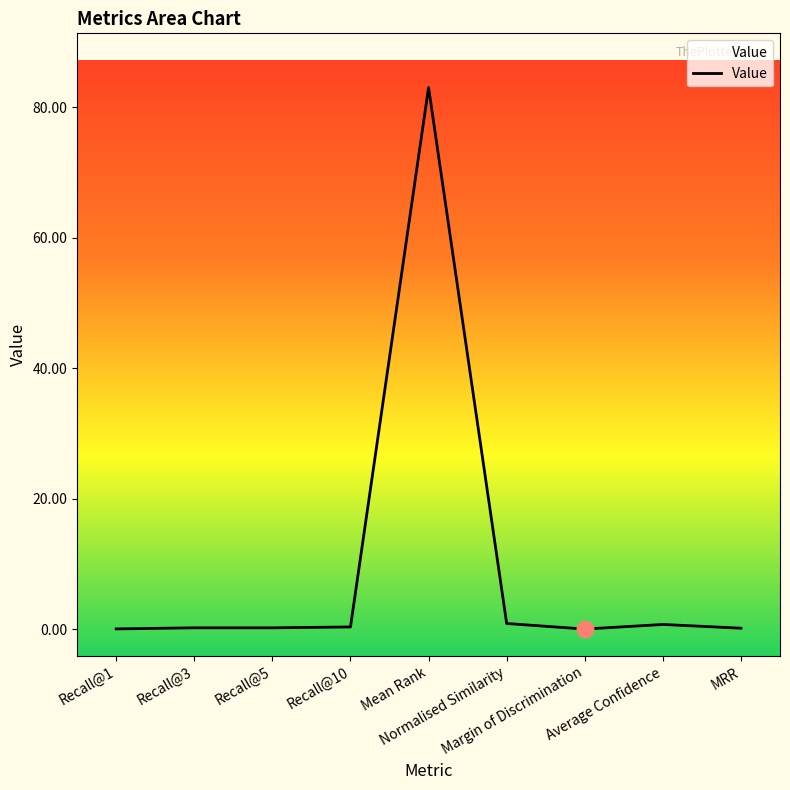

What is the maximum value shown in the chart?

83.0